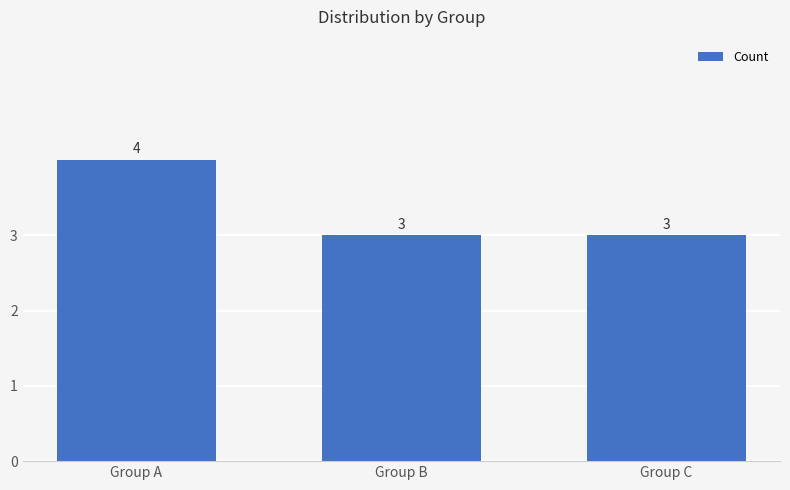

Does the chart contain stacked bars?

No